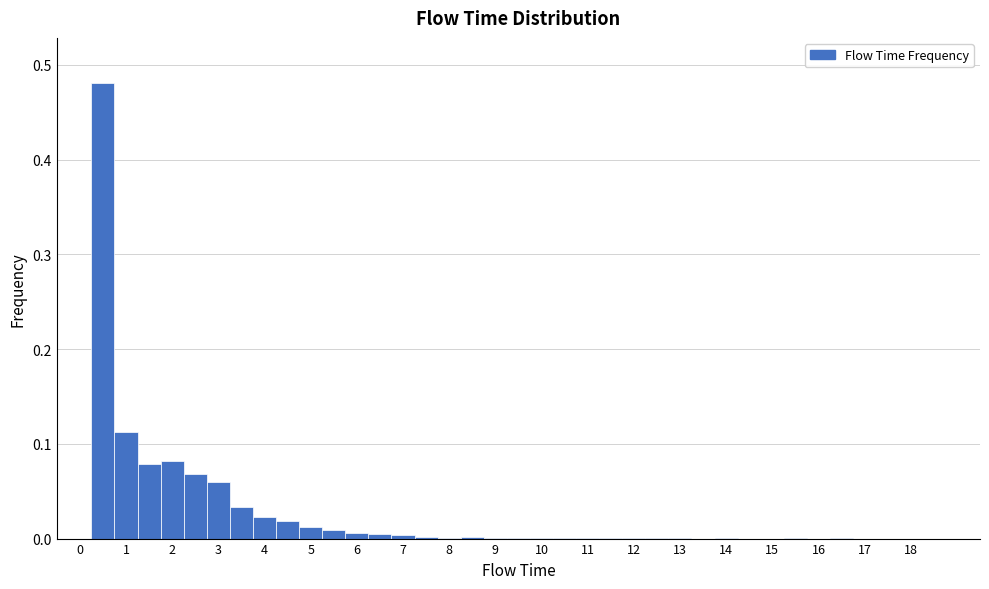

What is the height of the bar covering 1.25 to 1.75 on the x-axis? Neither the bar edges nor the heights are printed on the chart, so give them approximately, as read against the axes.

0.08